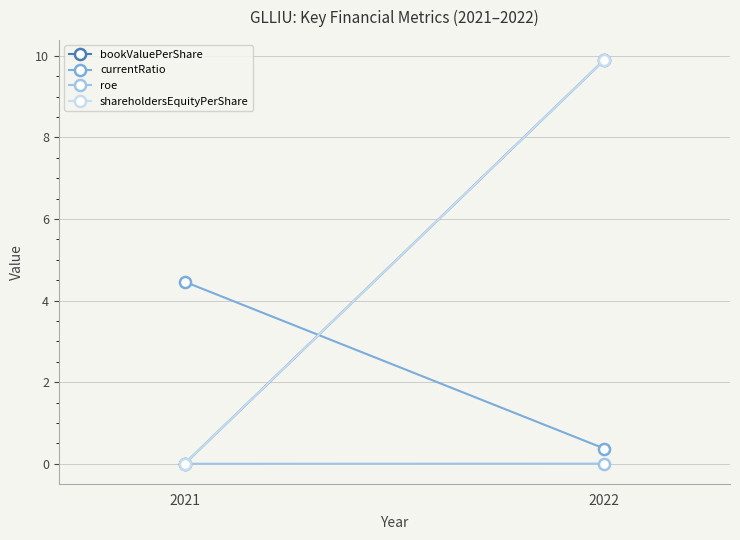

What is the sum of all bookValuePerShare values?

9.9